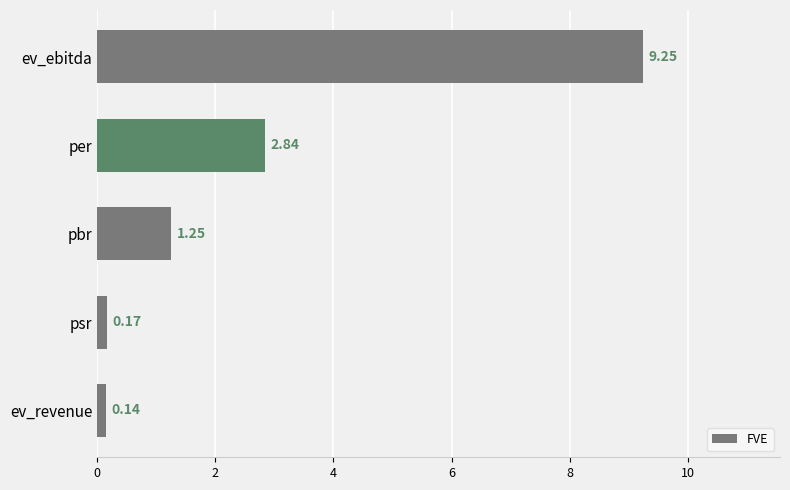

What is the change in value from psr to pbr?

+1.1